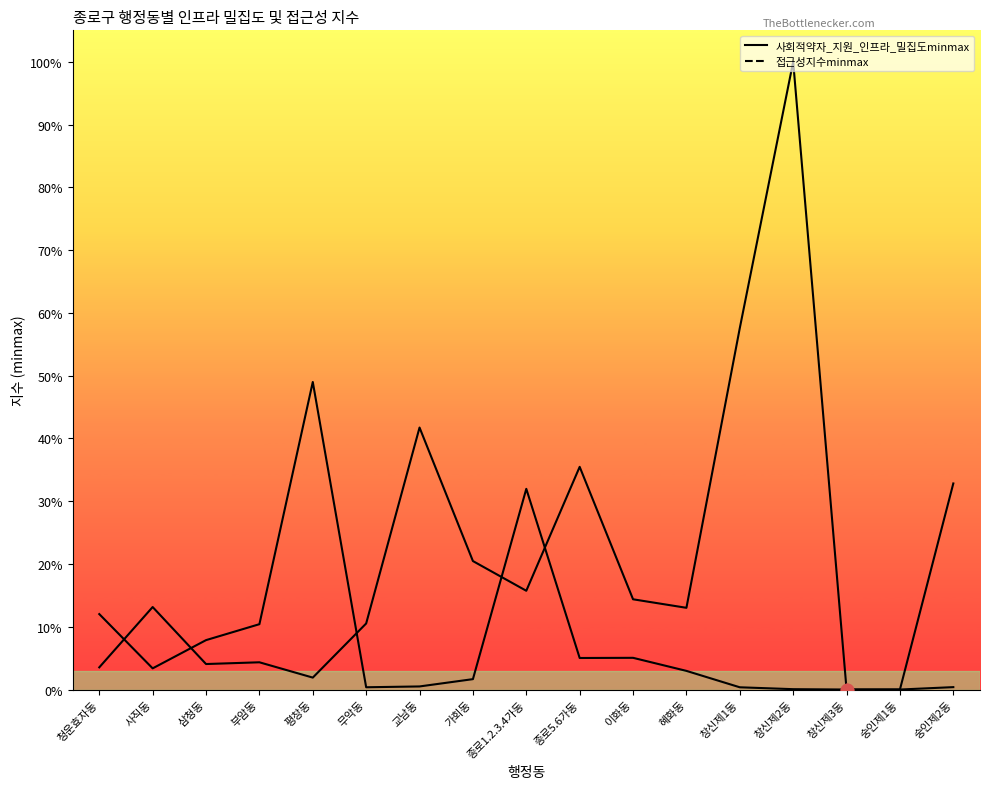

Which series reaches the maximum Y coordinate?

접근성지수minmax